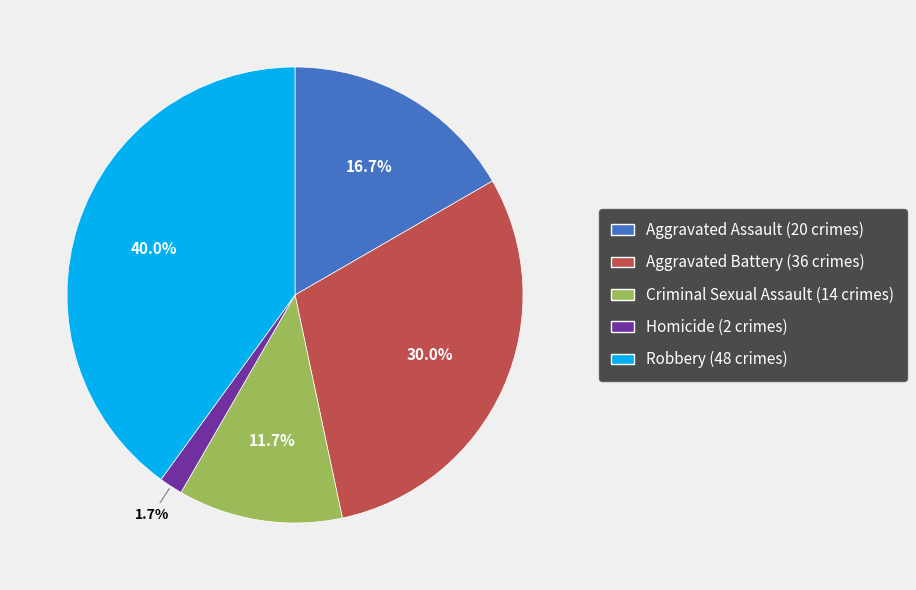

How many slices are in this pie chart?

5